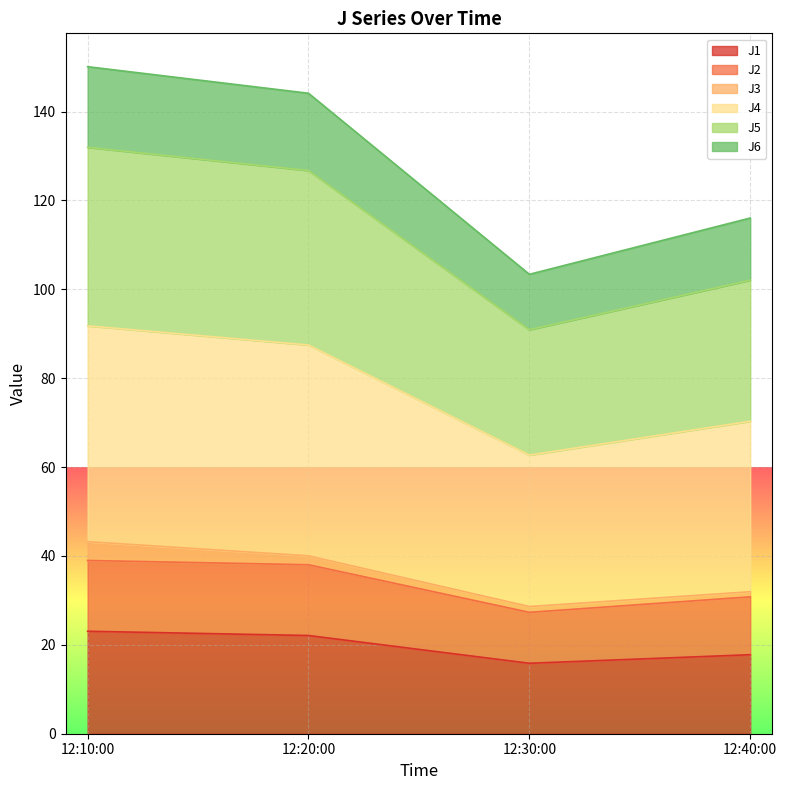

True or false: J4 and J6 intersect in this chart.

False